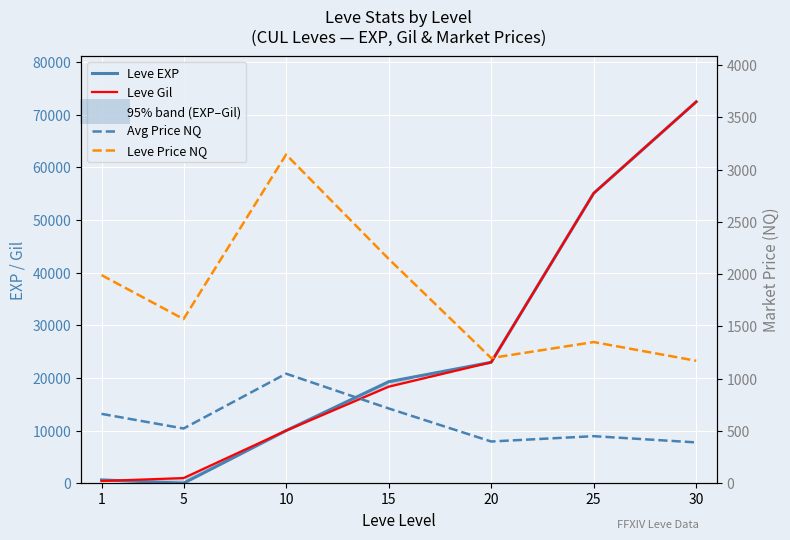

Between 5 and 25, which is larger?

25